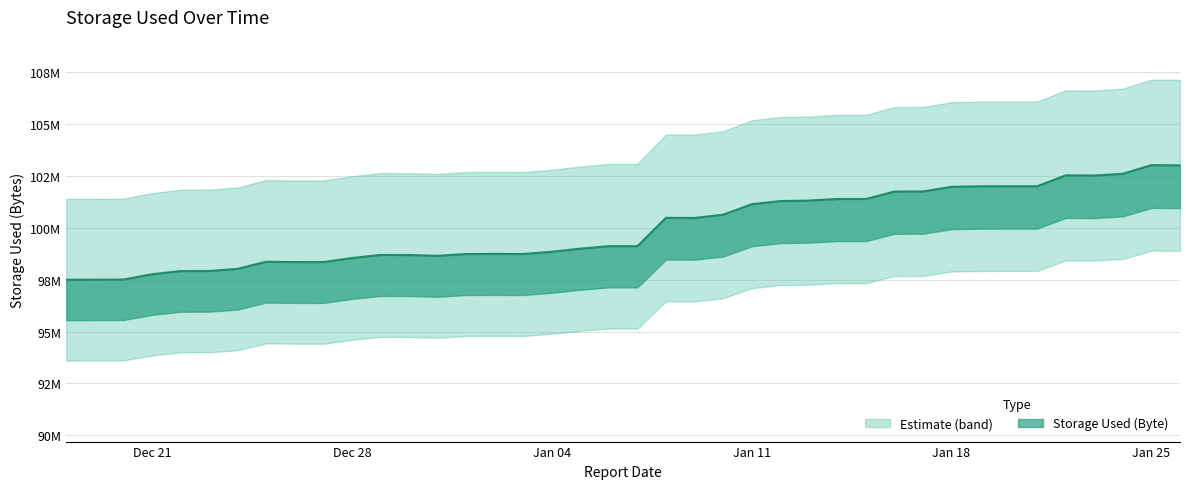

True or false: the data shows 100477194 at 2021-01-09.

True